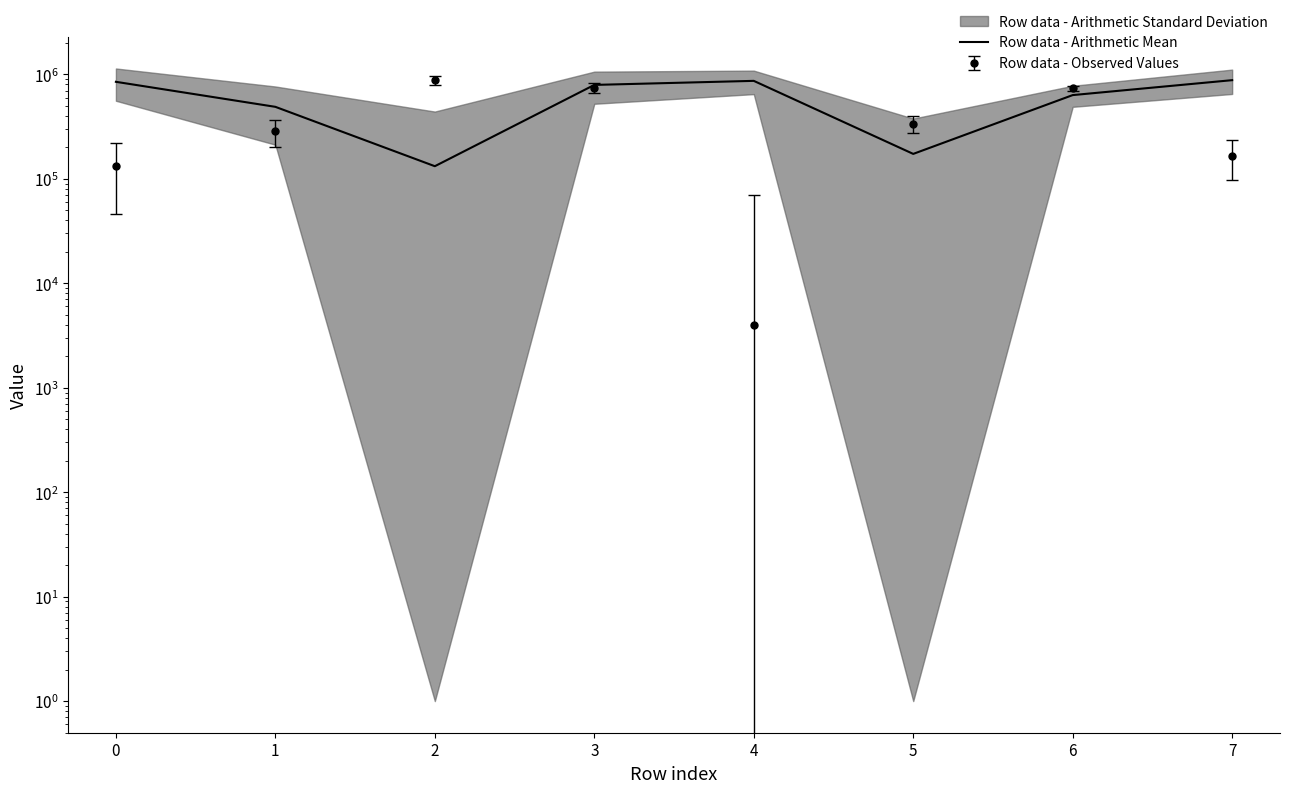

Reading left to right, transcribe all the data shown in this chart.

0=848493	1=488758	2=132043	3=792420	4=866498	5=173169	6=633159	7=879956